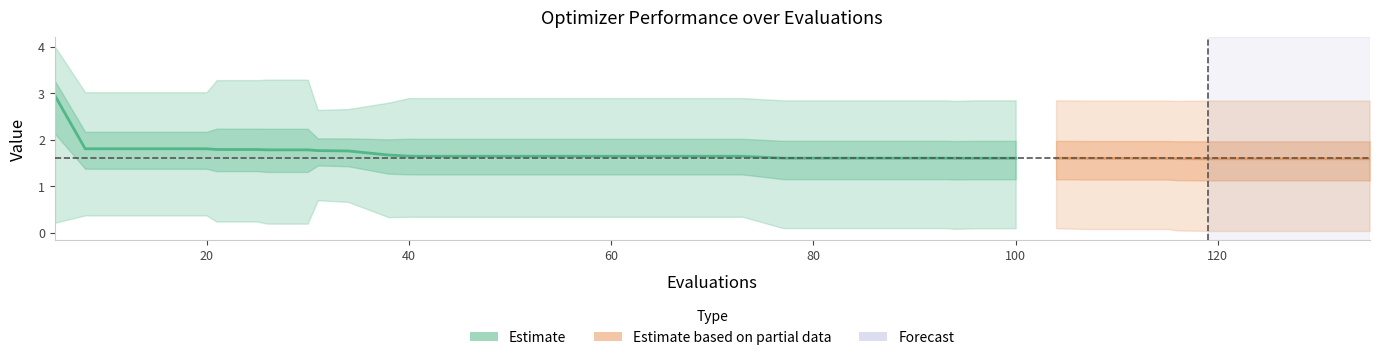

What is the maximum value shown in the chart?

2.9